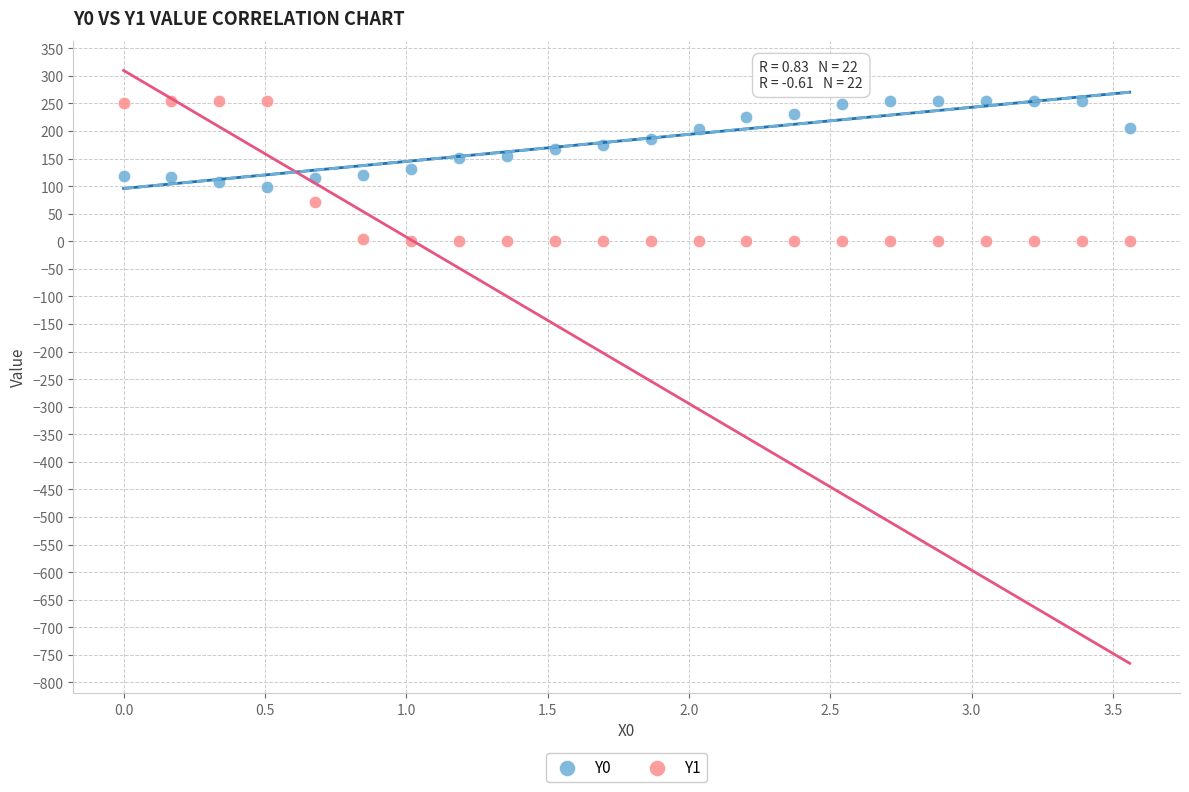

What is the X range (max minus min) for the scatter plot?

3.6